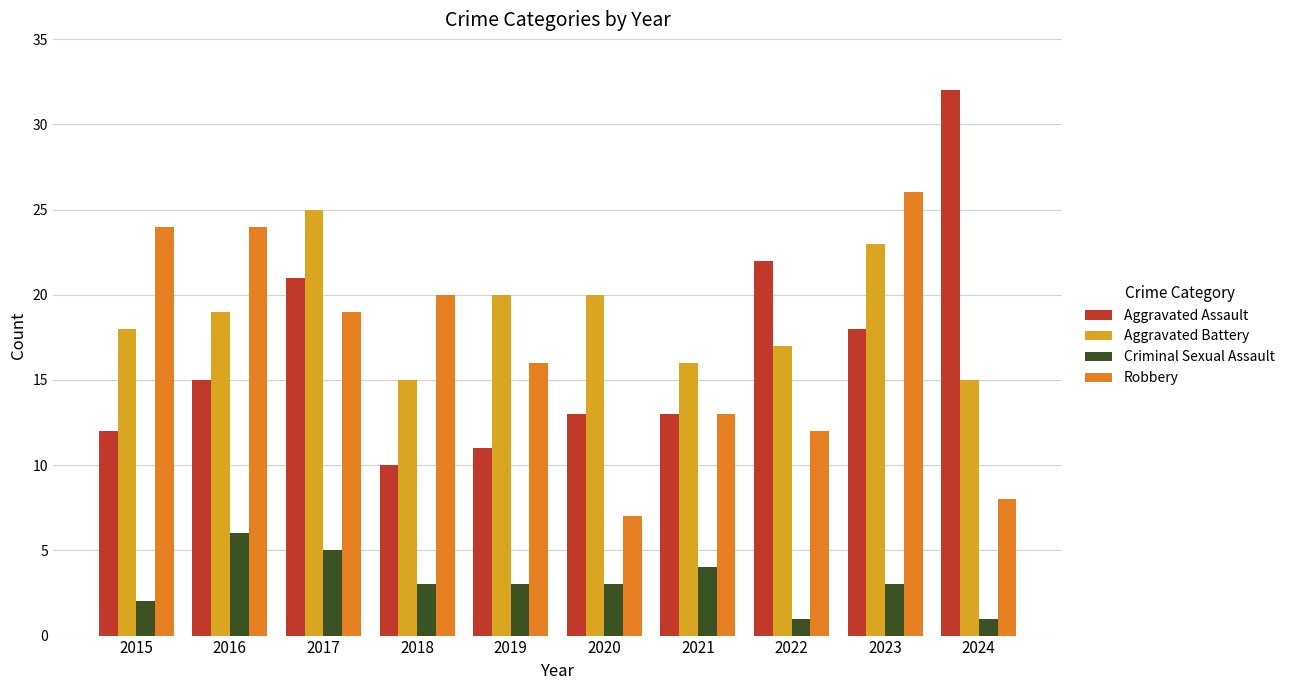

Reading left to right, transcribe all the data shown in this chart.

Aggravated Assault: 2015=12	2016=15	2017=21	2018=10	2019=11	2020=13	2021=13	2022=22	2023=18	2024=32
Aggravated Battery: 2015=18	2016=19	2017=25	2018=15	2019=20	2020=20	2021=16	2022=17	2023=23	2024=15
Criminal Sexual Assault: 2015=2	2016=6	2017=5	2018=3	2019=3	2020=3	2021=4	2022=1	2023=3	2024=1
Robbery: 2015=24	2016=24	2017=19	2018=20	2019=16	2020=7	2021=13	2022=12	2023=26	2024=8